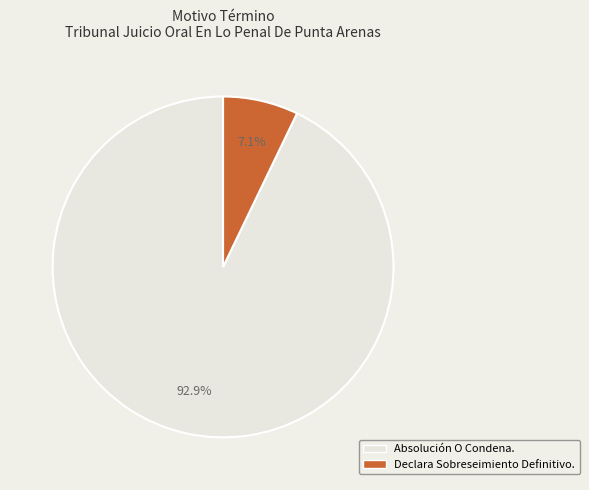

To the nearest percent, what is the combined percentage of Declara Sobreseimiento Definitivo. and Absolución O Condena.?

100%